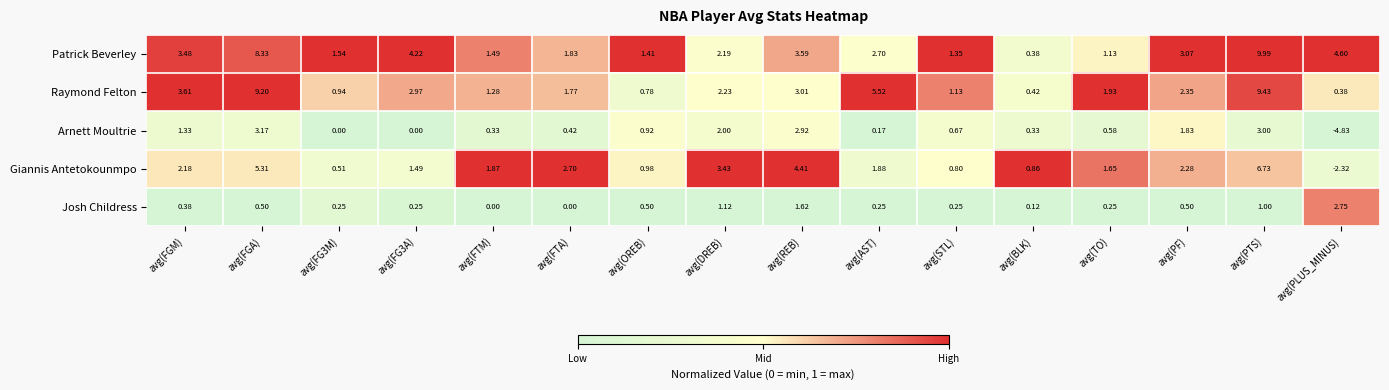

Which category has the highest value in the Josh Childress series?

avg(PLUS_MINUS)